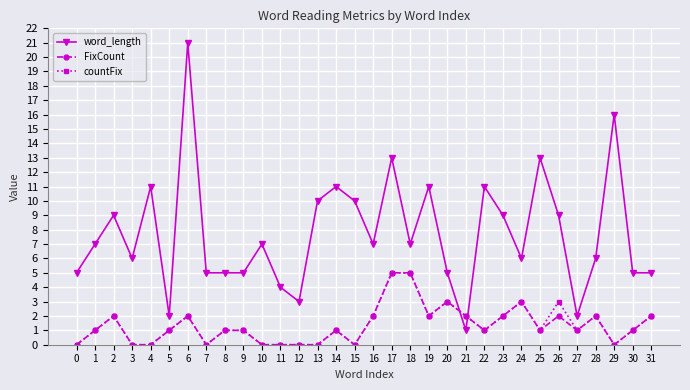

At which category is the sum across all series the highest?

6